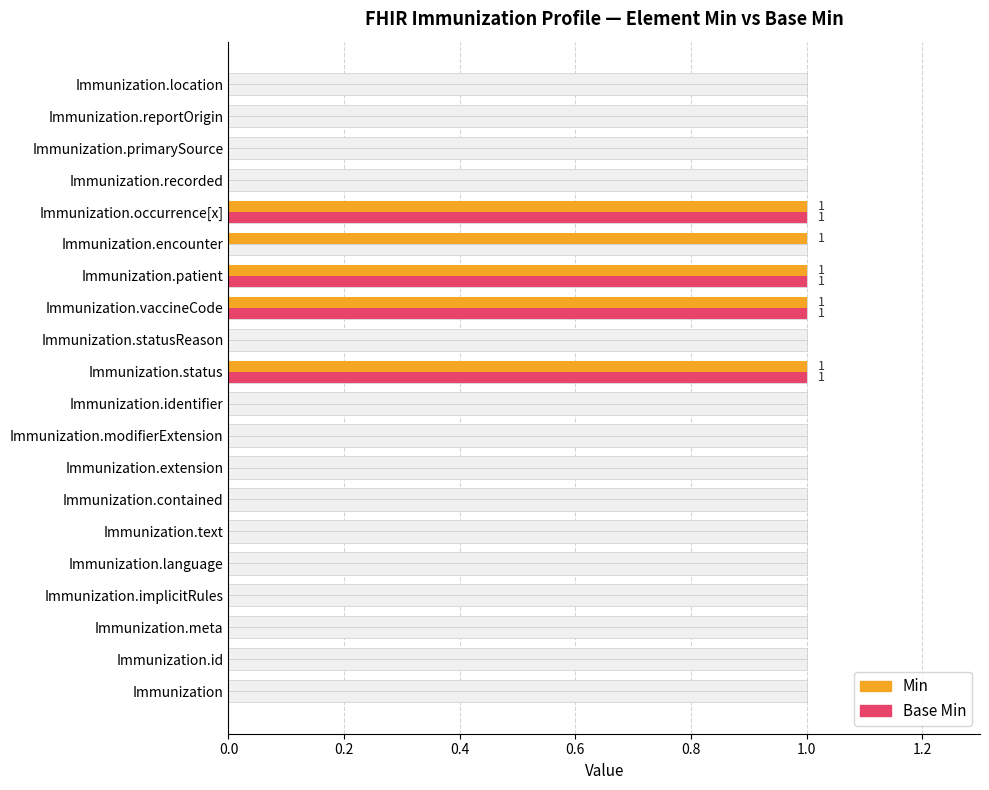

How many data points in Base Min are above 0?

4